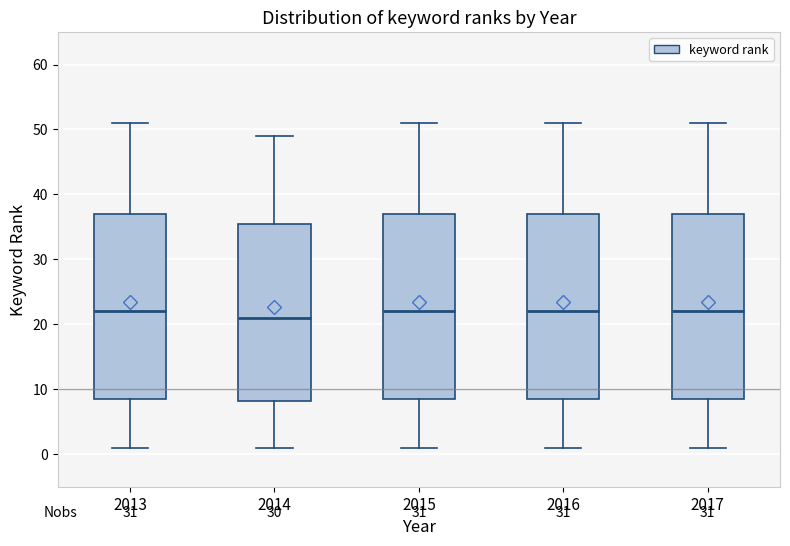

Reading left to right, read every box against the y-axis: the position of its median line, the range the box covers, and the ends of its whiskers. The values are not printed on the chart, so give them approximately, as read against the axis.

2013: median 22, box 9 to 37, whiskers 1 to 51
2014: median 21, box 8 to 36, whiskers 1 to 49
2015: median 22, box 9 to 37, whiskers 1 to 51
2016: median 22, box 9 to 37, whiskers 1 to 51
2017: median 22, box 9 to 37, whiskers 1 to 51